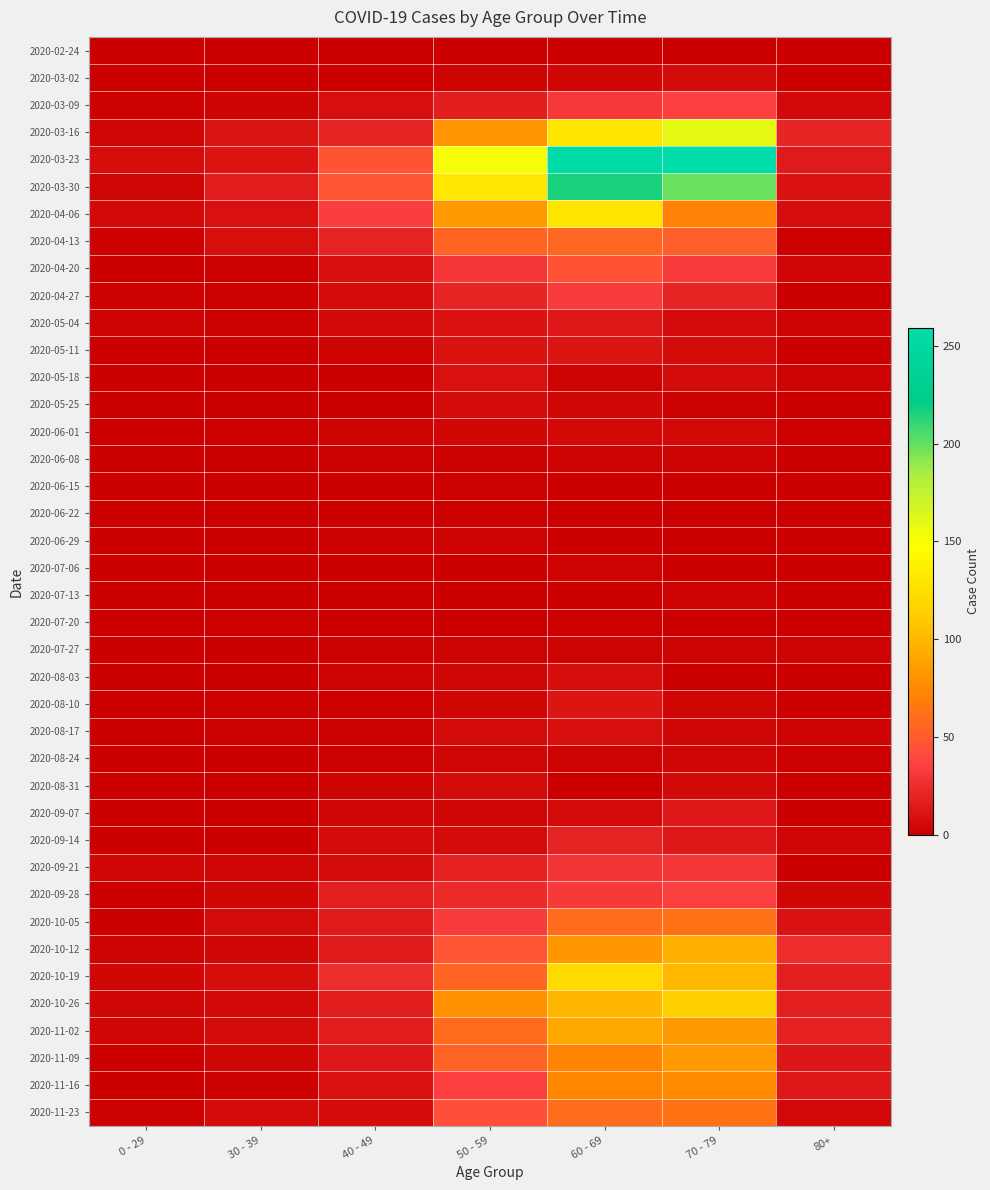

What is the difference between the highest and lowest values at 80+?

25